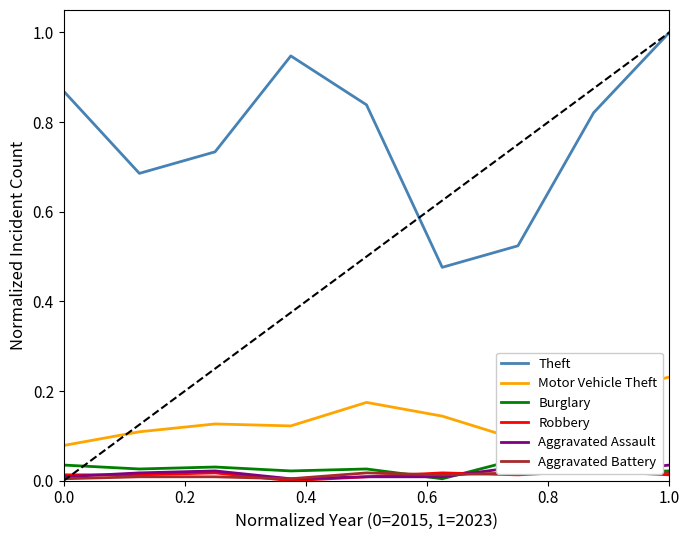

True or false: Aggravated Assault and Theft cross at least once.

False